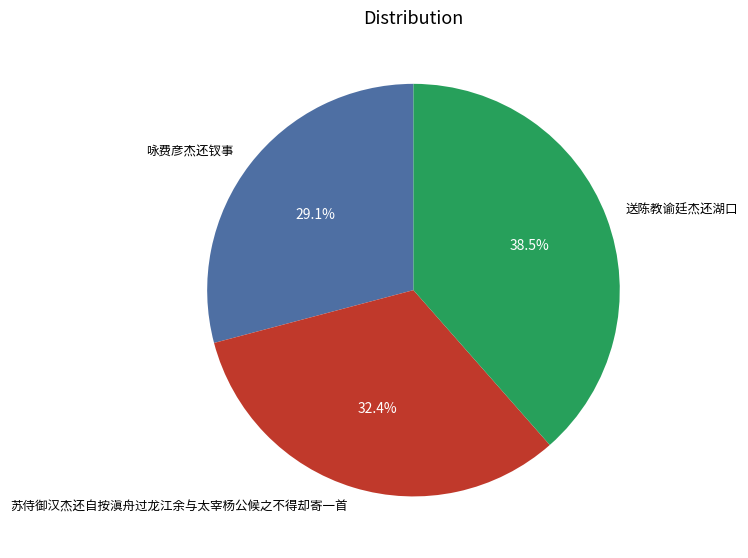

Between 苏侍御汉杰还自按滇舟过龙江余与太宰杨公候之不得却寄一首 and 咏费彦杰还钗事, which is larger?

苏侍御汉杰还自按滇舟过龙江余与太宰杨公候之不得却寄一首